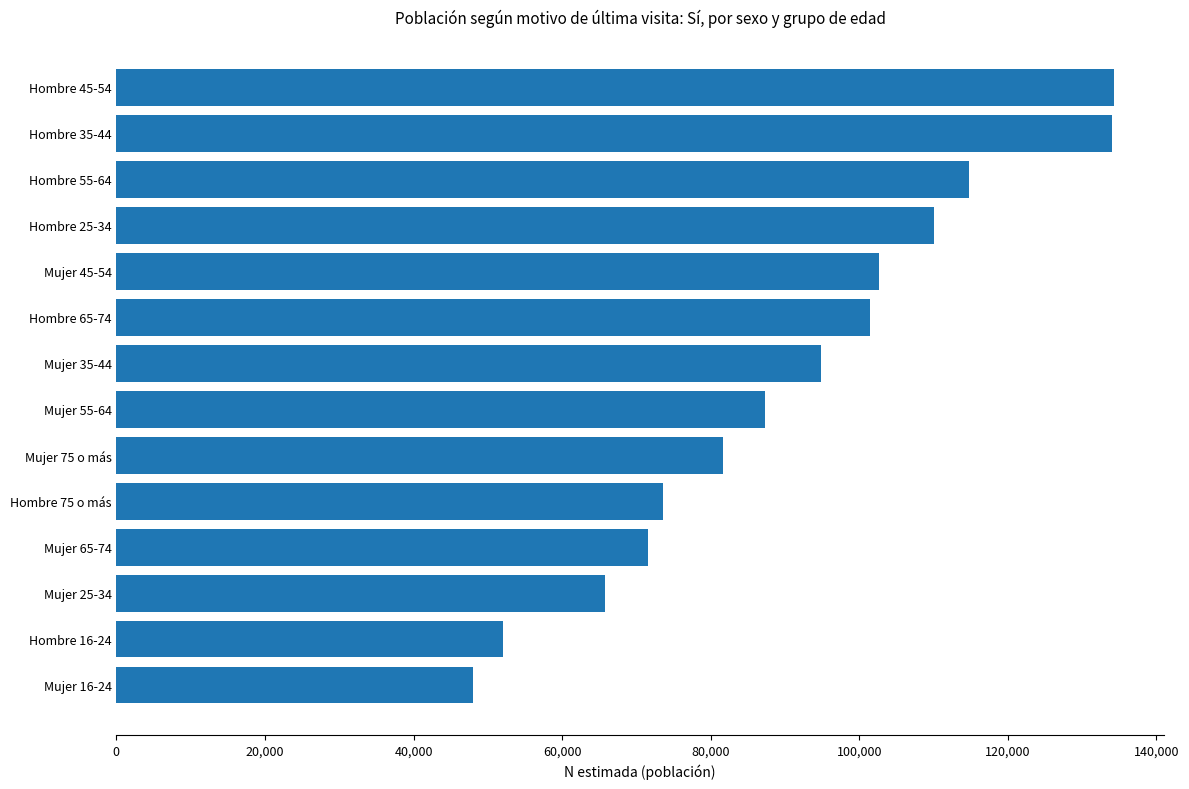

What is the label of the 4th bar from the top?

Hombre 25-34